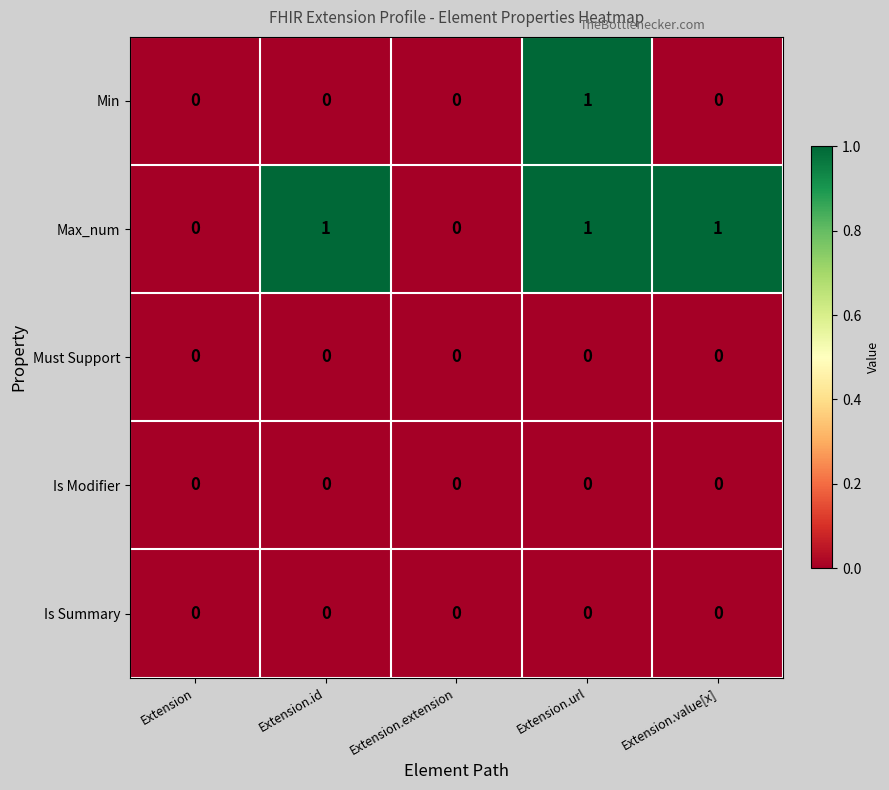

The value of Min at Extension.url is 1. True or false?

True